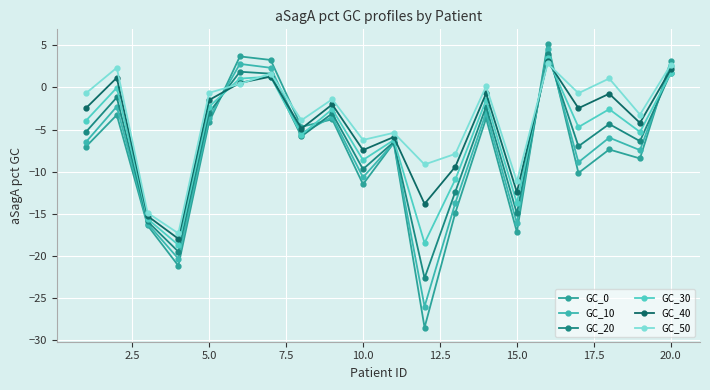

True or false: GC_10 has more than 0 interior local peaks.

True